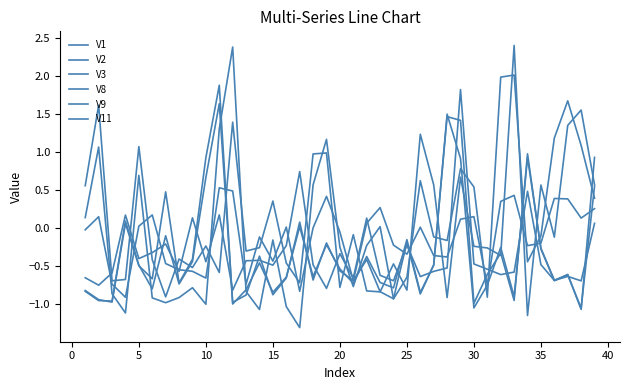

Where does the V9 series first go above 0?

10